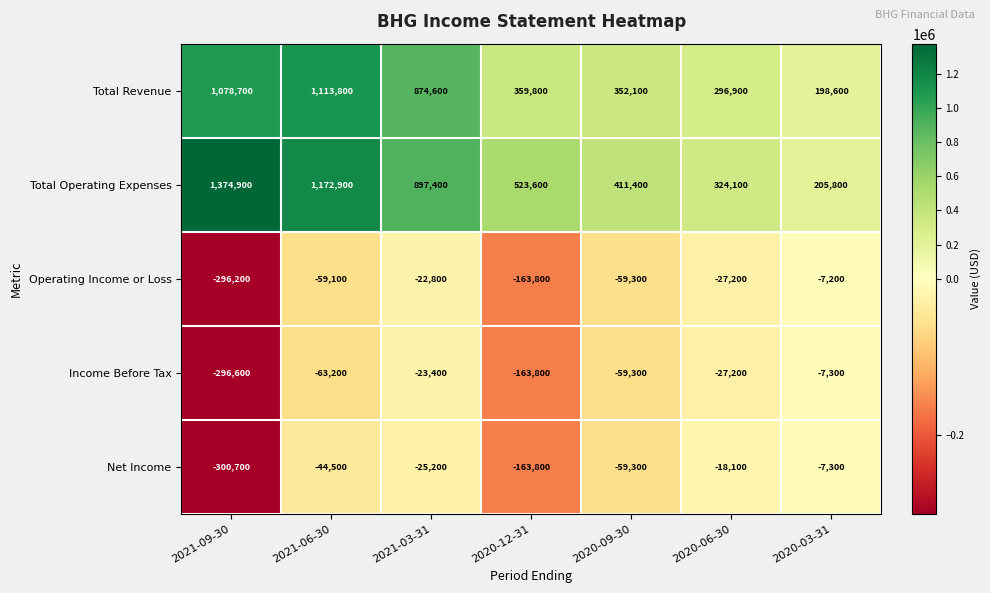

List the labels in order of Operating Income or Loss value, largest first.

2020-03-31, 2021-03-31, 2020-06-30, 2021-06-30, 2020-09-30, 2020-12-31, 2021-09-30